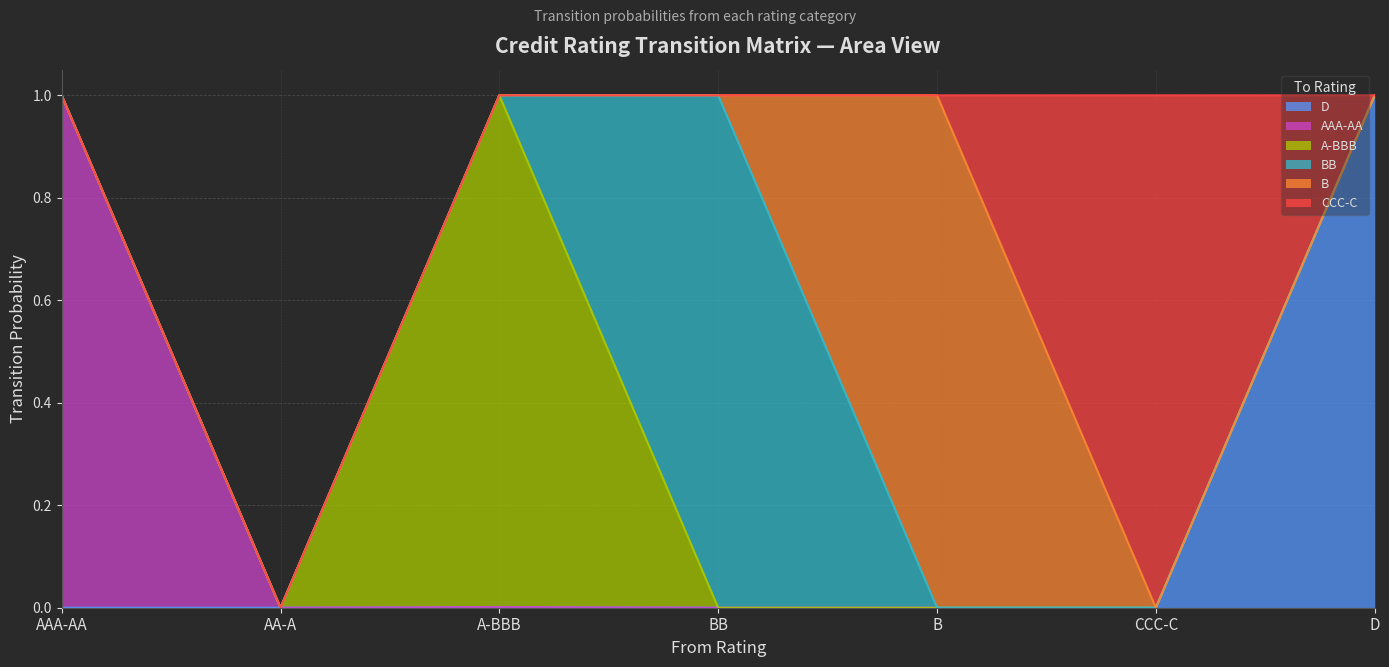

Between D and A-BBB, which is larger?

D